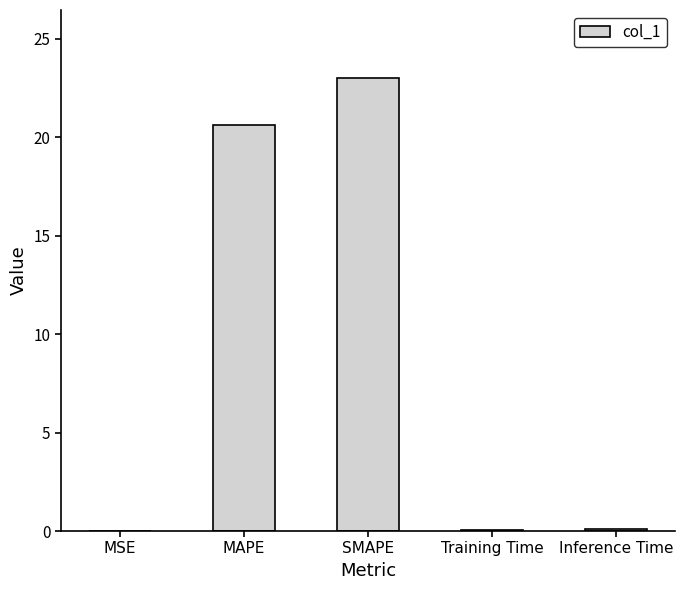

The value at MAPE is 28.3. True or false?

False